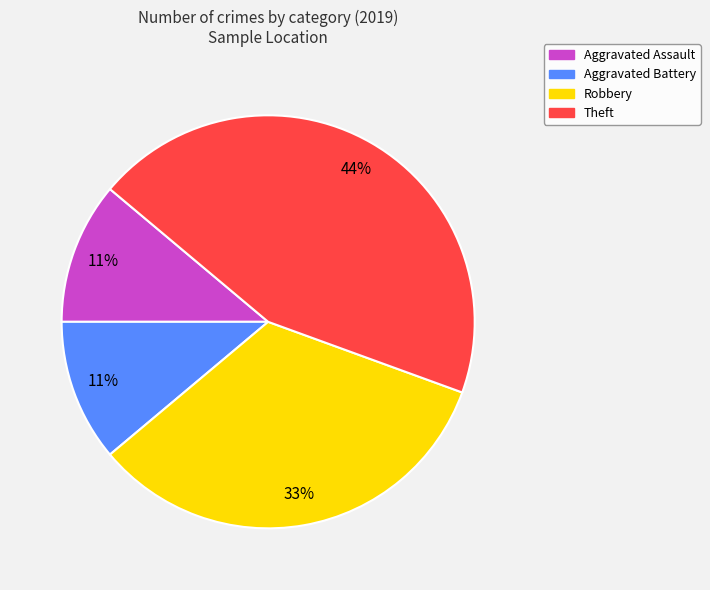

To the nearest percent, what is the combined percentage of Theft and Aggravated Battery?

56%